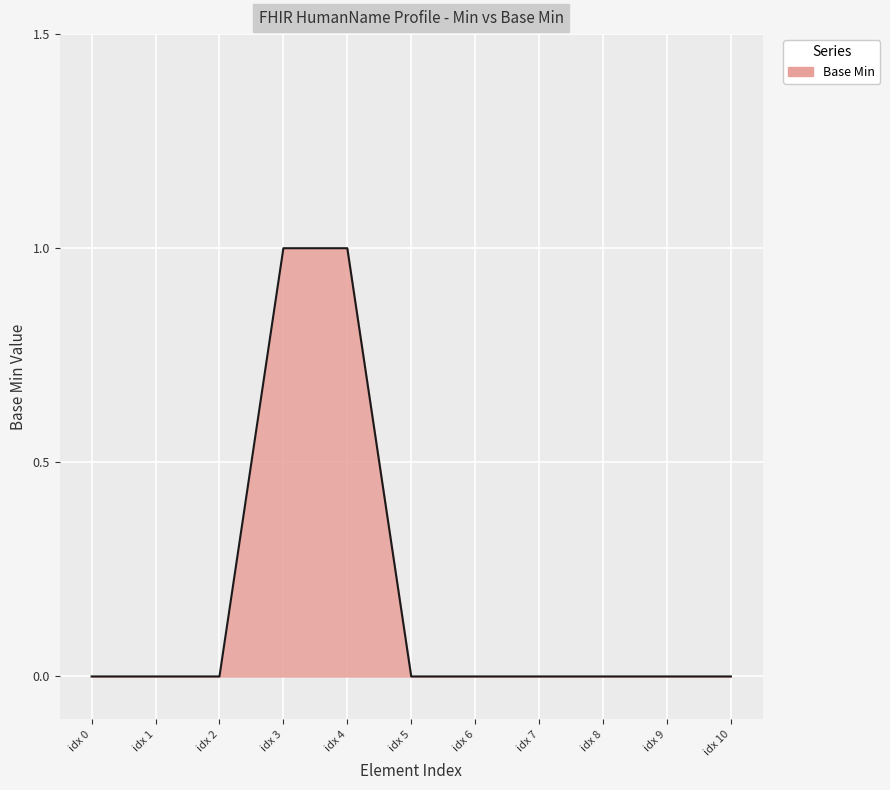

Which has a higher value, idx 4 or idx 0?

idx 4